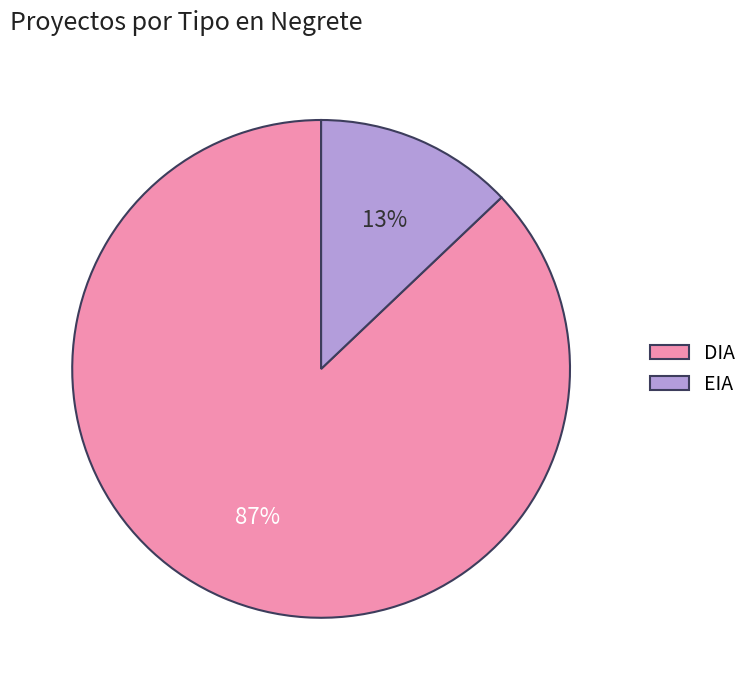

How many slices are in this pie chart?

2